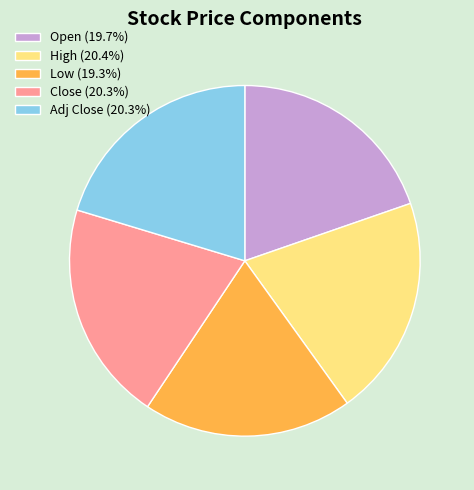

Does any single category account for the majority?

No